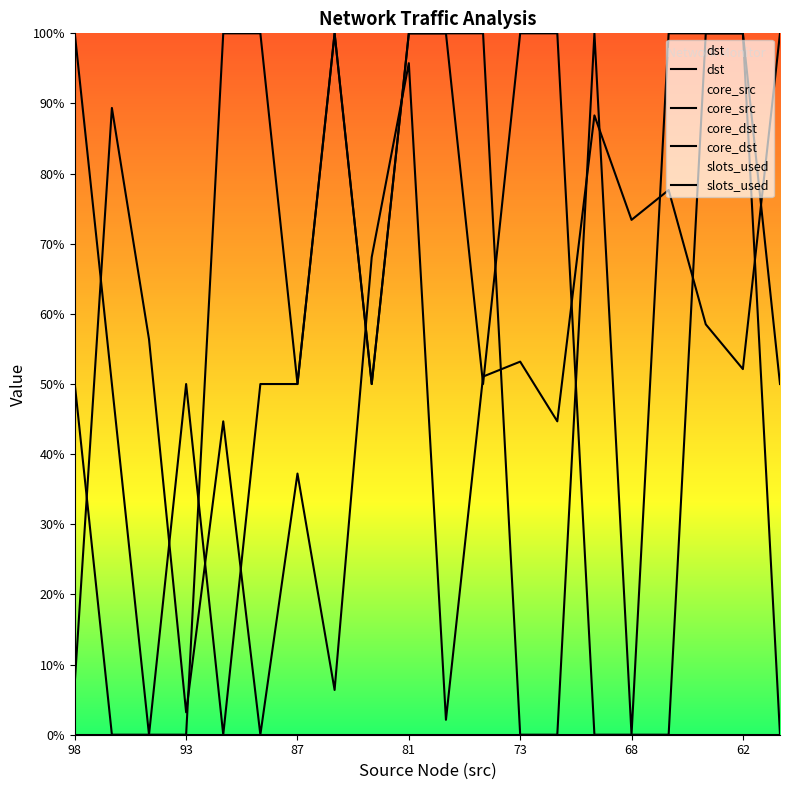

True or false: dst has more than 2 points higher than both neighbors.

True